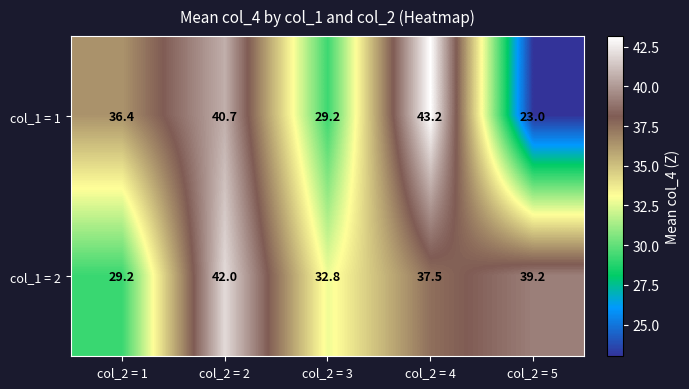

What is the difference between the second highest and minimum values in the col_1 = 1 series?

17.7